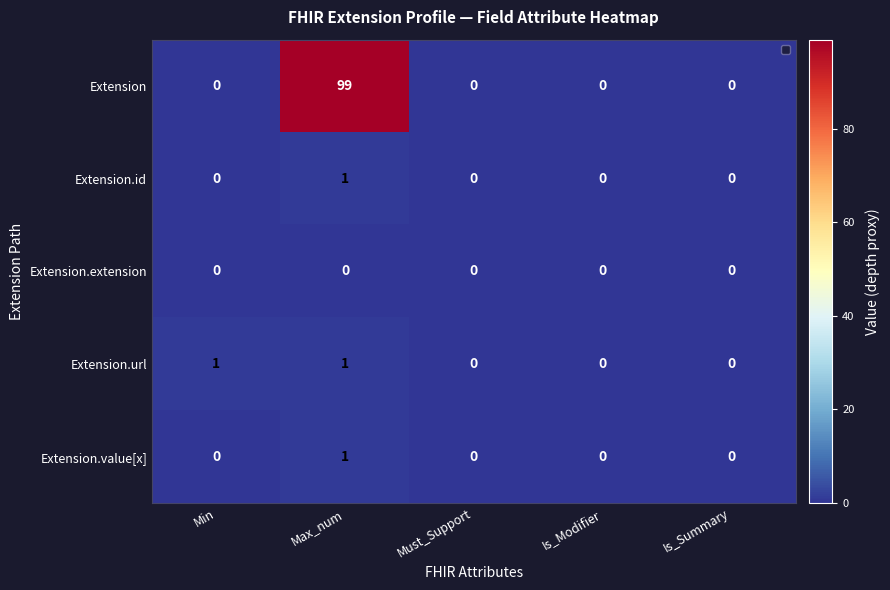

Reading left to right, transcribe all the data shown in this chart.

Extension: Min=0	Max_num=99	Must_Support=0	Is_Modifier=0	Is_Summary=0
Extension.id: Min=0	Max_num=1	Must_Support=0	Is_Modifier=0	Is_Summary=0
Extension.extension: Min=0	Max_num=0	Must_Support=0	Is_Modifier=0	Is_Summary=0
Extension.url: Min=1	Max_num=1	Must_Support=0	Is_Modifier=0	Is_Summary=0
Extension.value[x]: Min=0	Max_num=1	Must_Support=0	Is_Modifier=0	Is_Summary=0